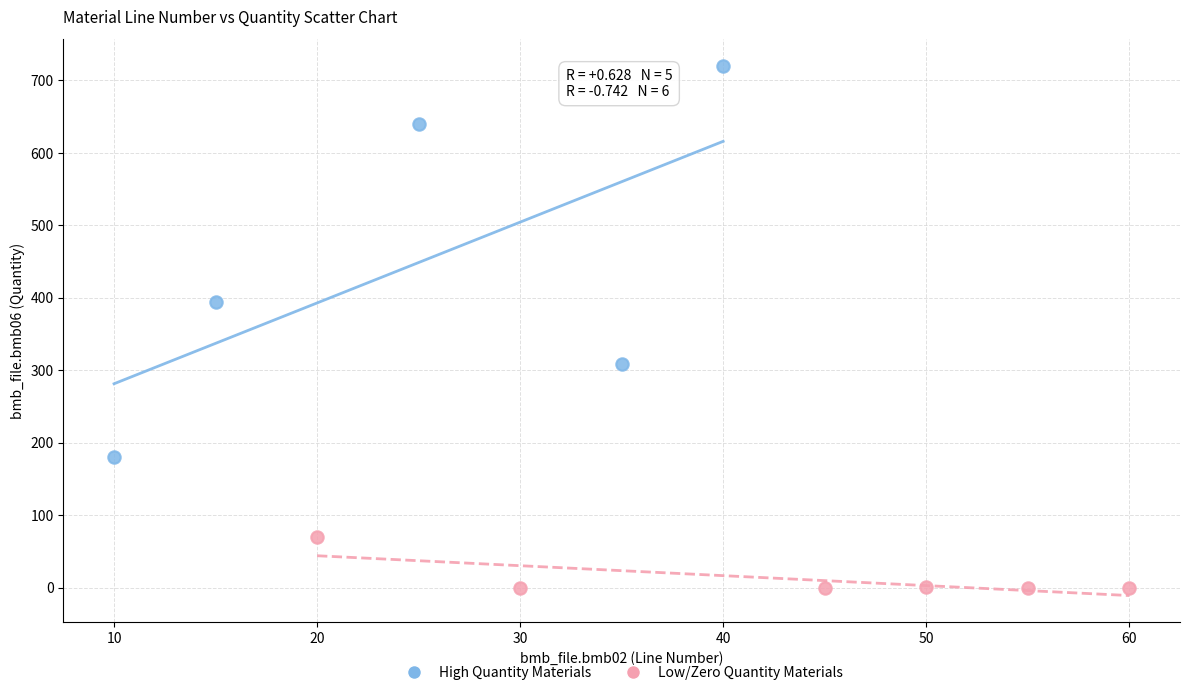

Which series reaches the minimum Y coordinate?

Low/Zero Quantity Materials